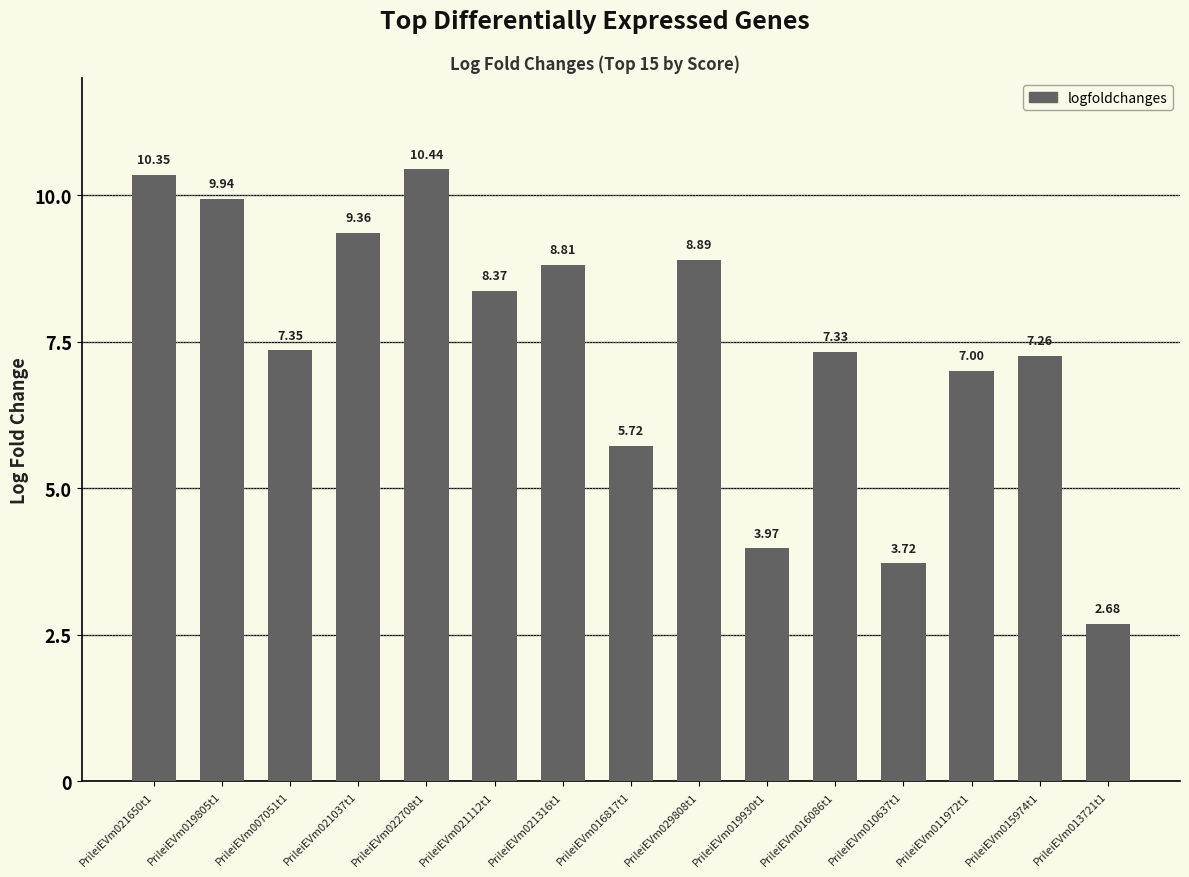

Is it true that the value at PrileiEVm021112t1 is 1.8?

False